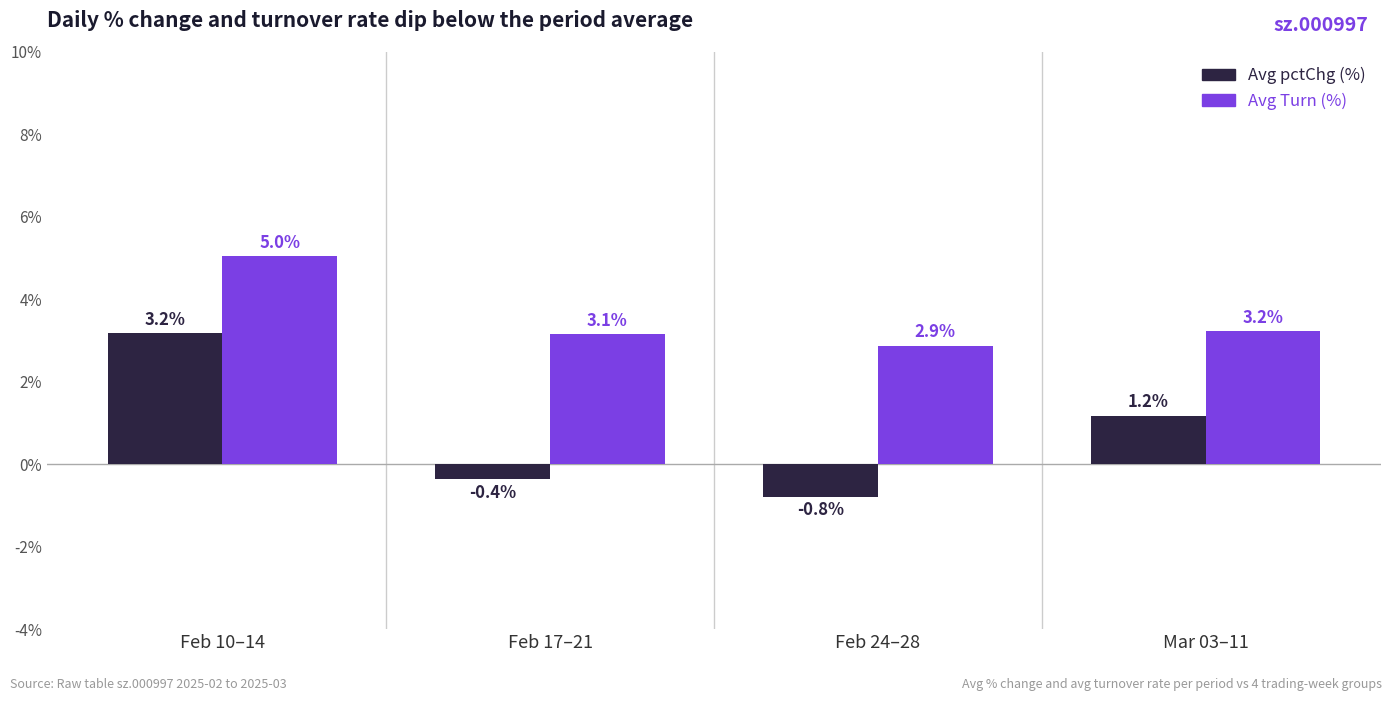

What is the label of the 2nd bar from the right?

Feb 24–28